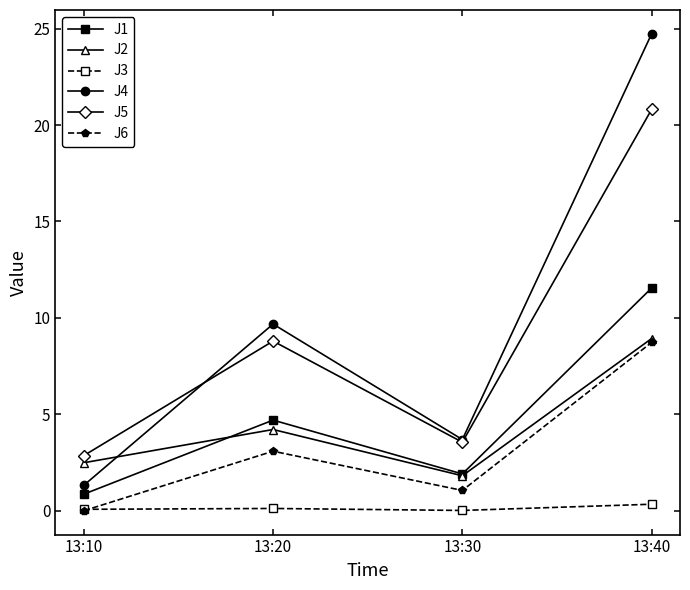

What is the maximum value for J2?

8.9